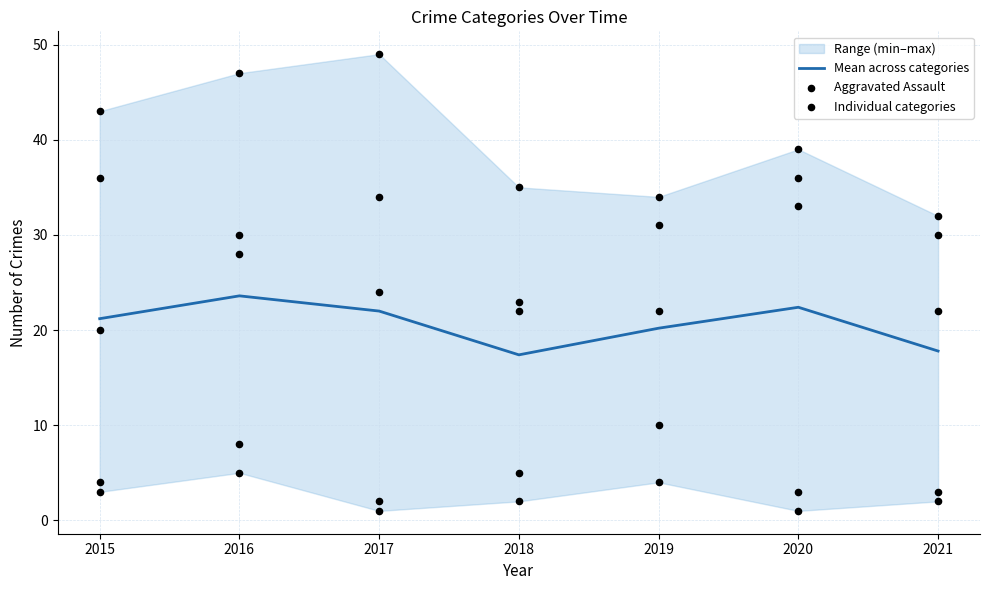

What is the maximum value for Mean across categories?

23.6